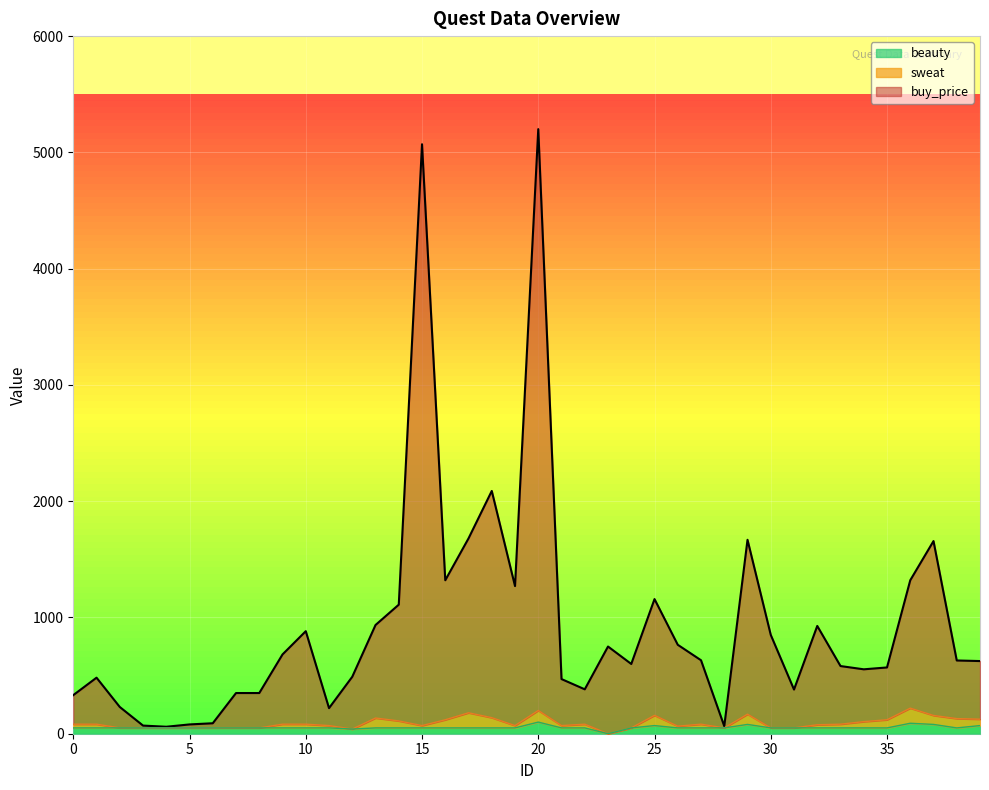

At which category is the sum across all series the highest?

20